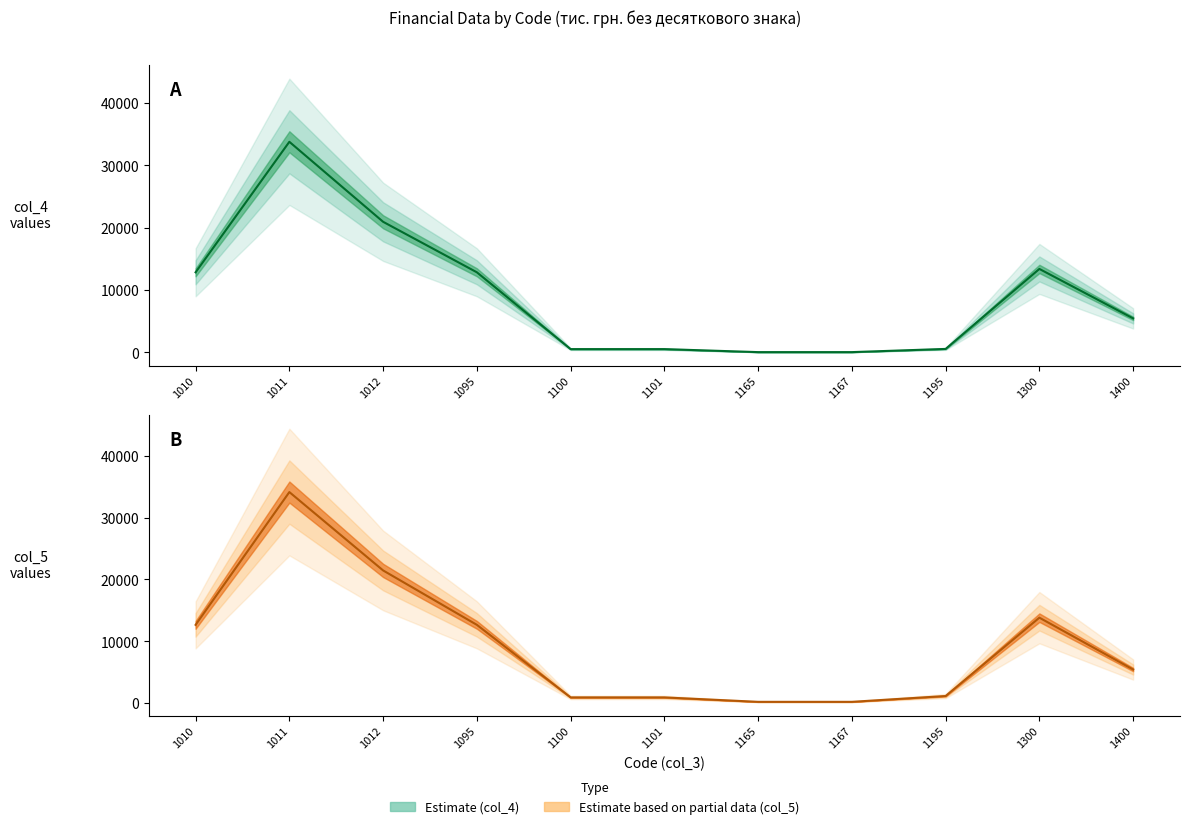

Which label corresponds to the largest value in the chart?

1011